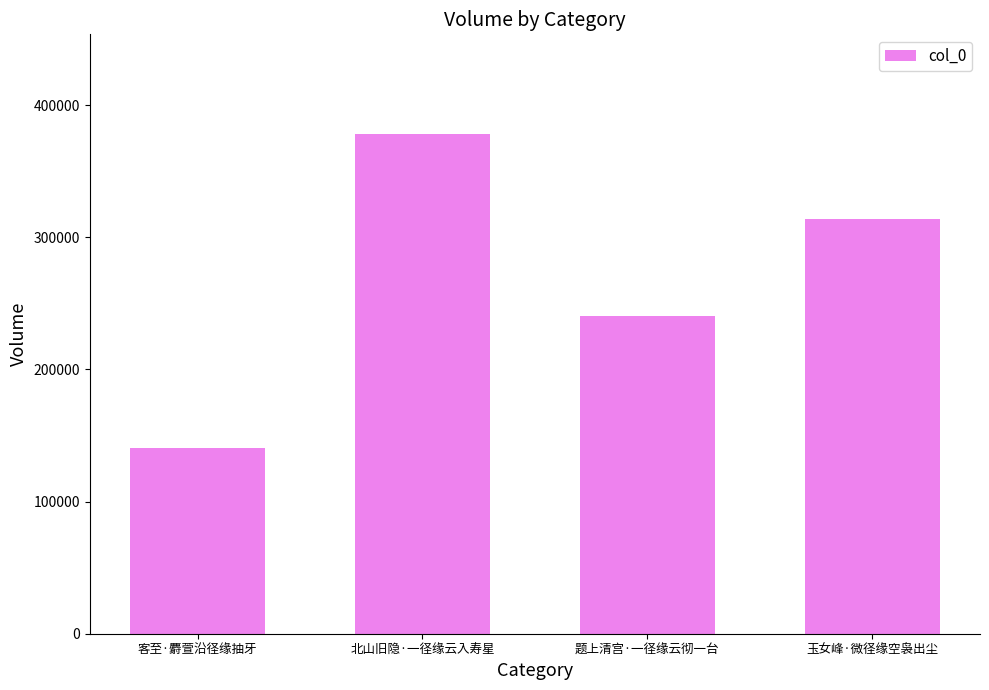

Reading right to left, extract all data points from this chart.

313473	240678	377957	140626